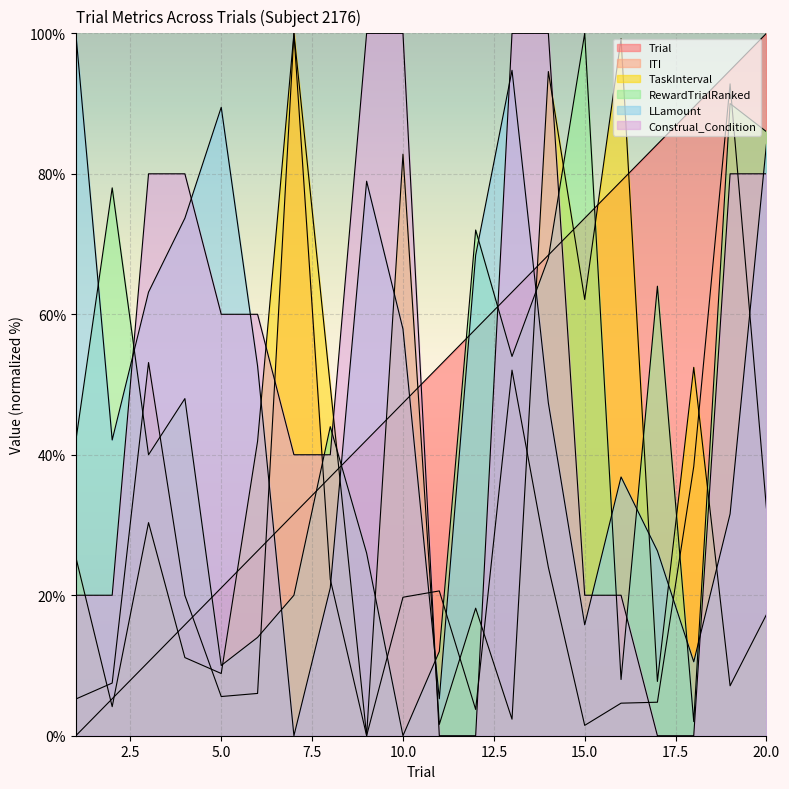

At how many categories does at least one series exceed 20?

20